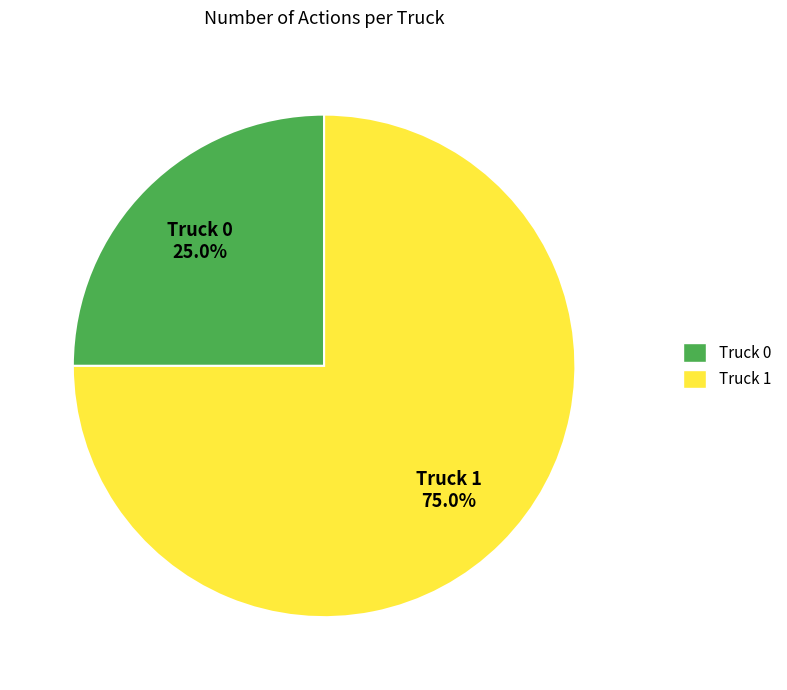

To the nearest percent, what portion does Truck 0 represent?

25%